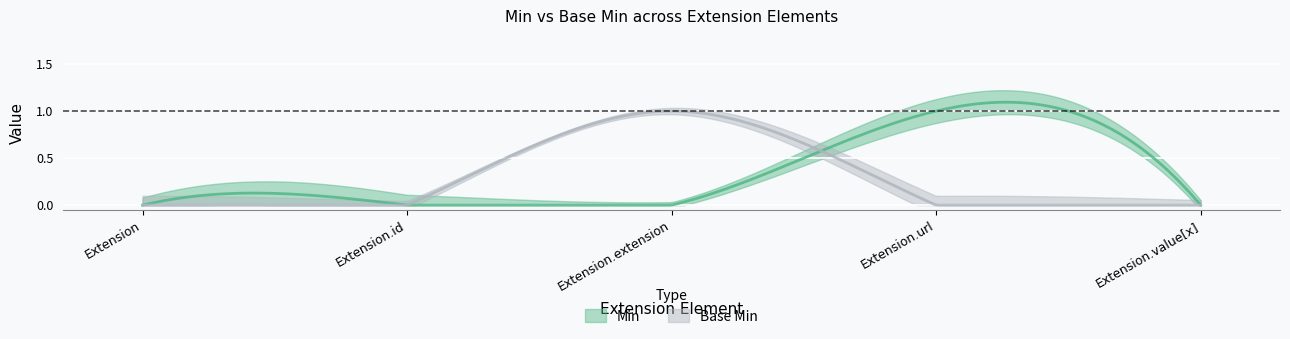

Which label corresponds to the smallest value in the chart?

Extension